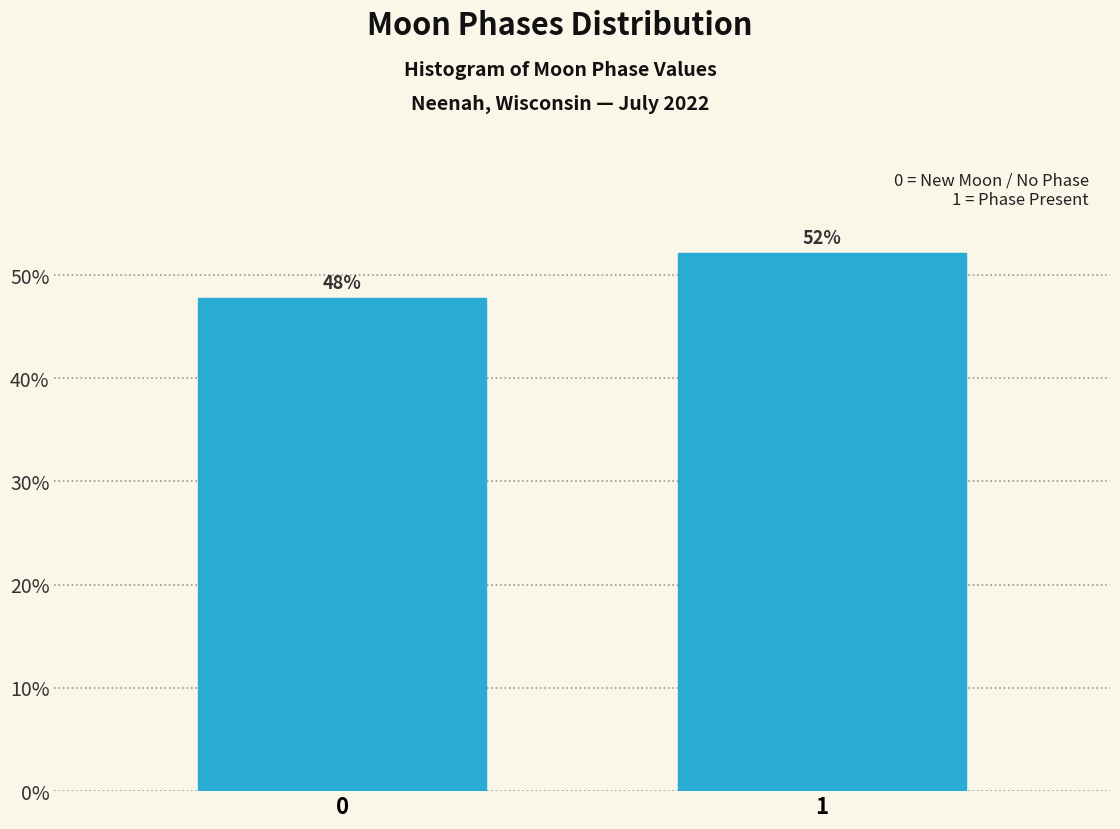

Read the value at 0.

47.8